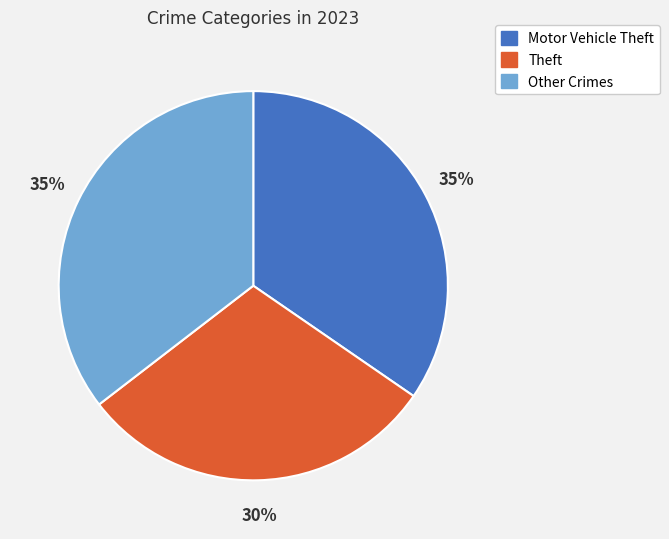

Which slice is the smallest?

Theft